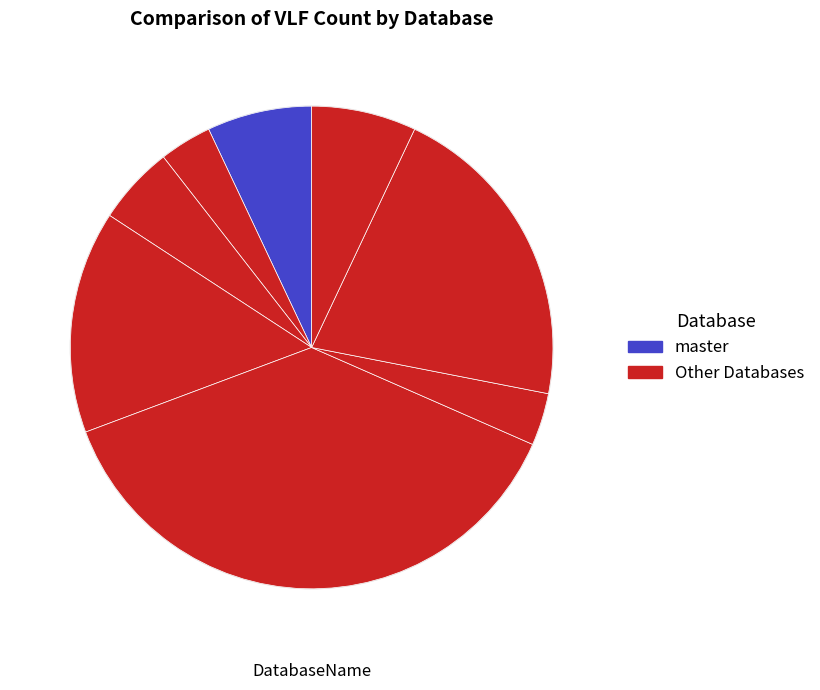

How many segments does this pie chart have?

8